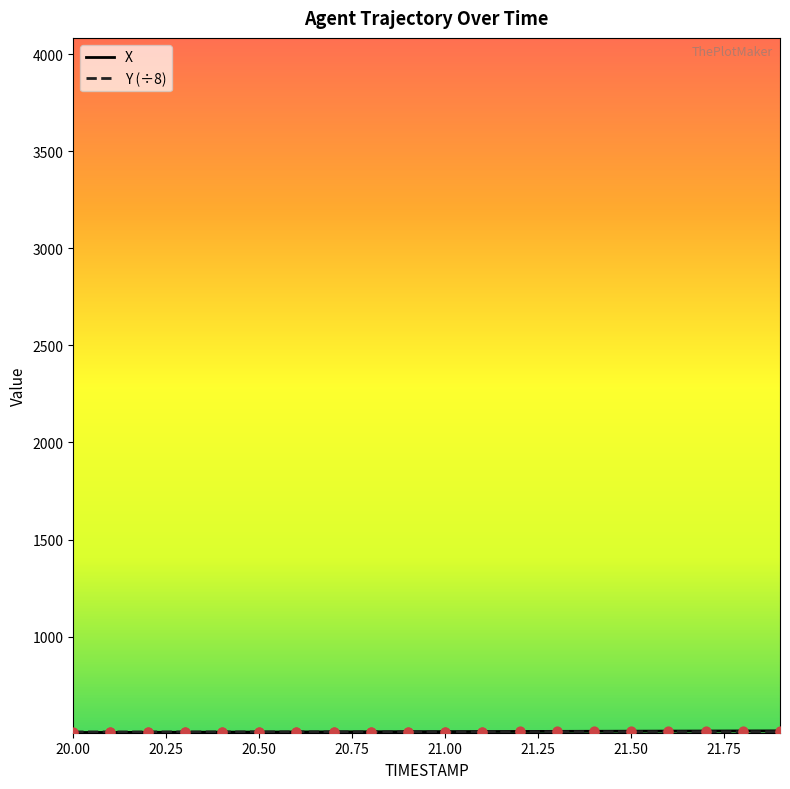

What is the minimum value shown in the chart?

505.5